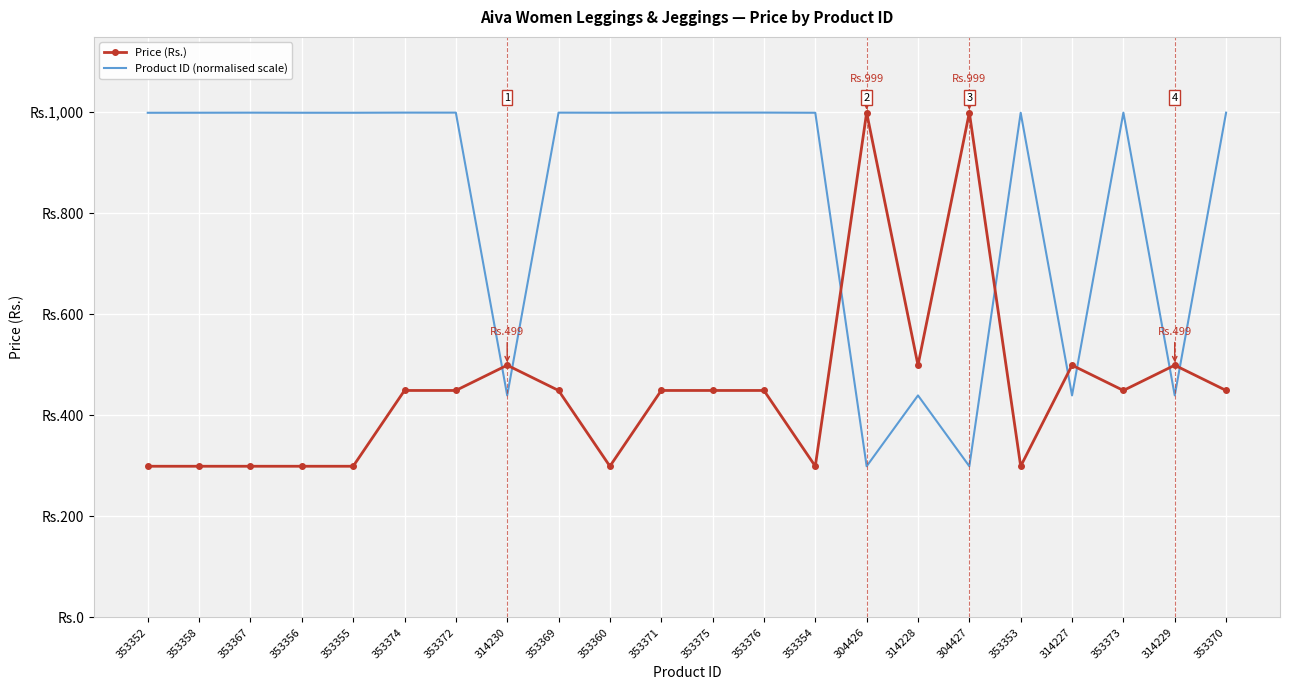

Reading right to left, transcribe all the data shown in this chart.

Price (Rs.): 449.0	499.0	449.0	499.0	299.0	999.0	499.0	999.0	299.0	449.0	449.0	449.0	299.0	449.0	499.0	449.0	449.0	299.0	299.0	299.0	299.0	299.0
Product ID (normalised scale): 998.9	439.2	999.0	439.2	998.7	299.0	439.2	299.0	998.7	999.0	999.0	998.9	998.8	998.9	439.2	998.9	999.0	998.7	998.7	998.9	998.7	998.7